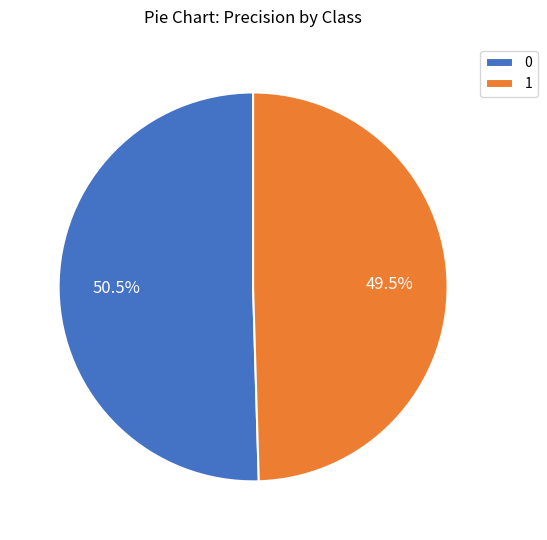

Combined, do 0 and 1 account for over 50%?

Yes